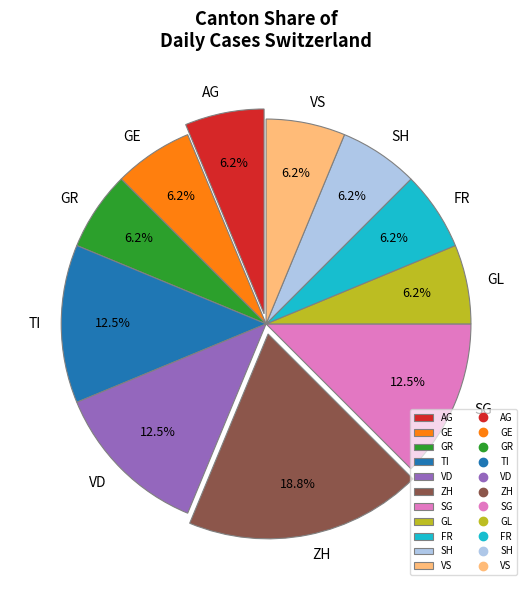

Does VS account for over 50% of the chart?

No